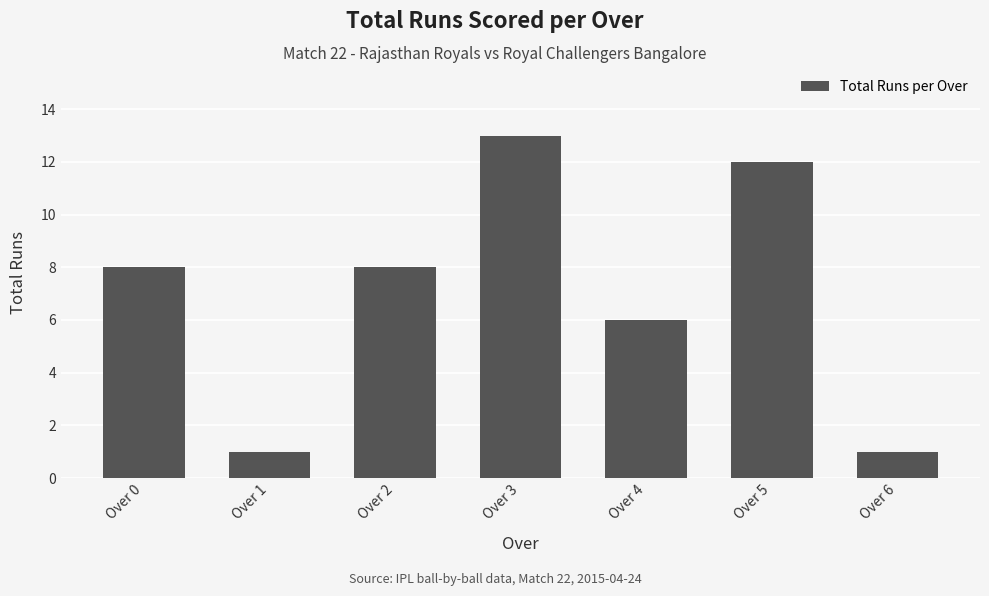

What is the sum of the values at Over 1 and Over 2?

9